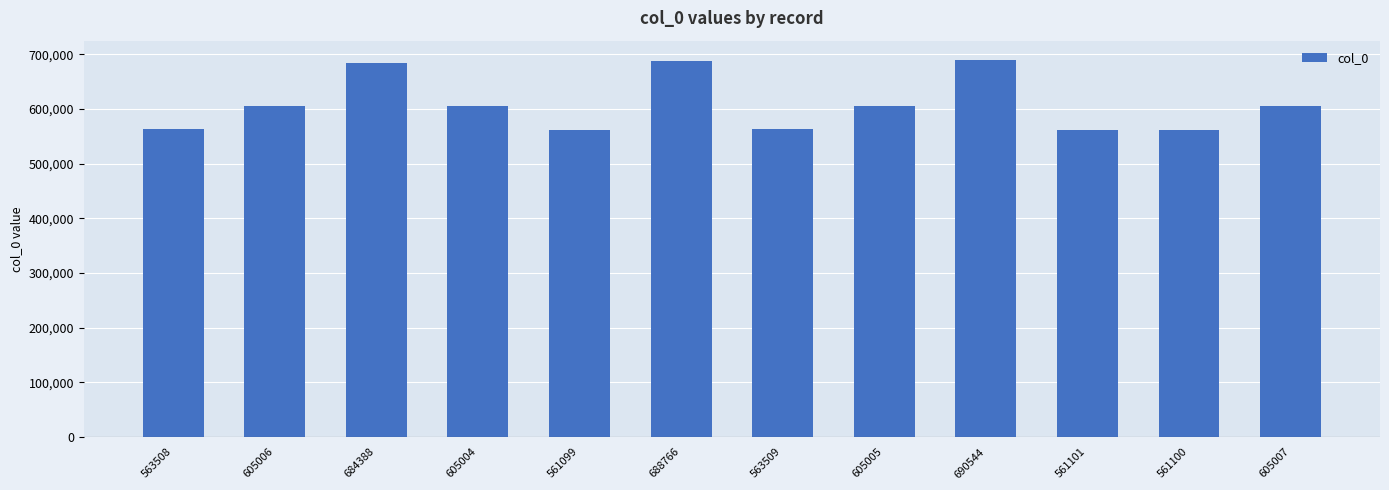

Where is the data nearest to the value 625821?

605007